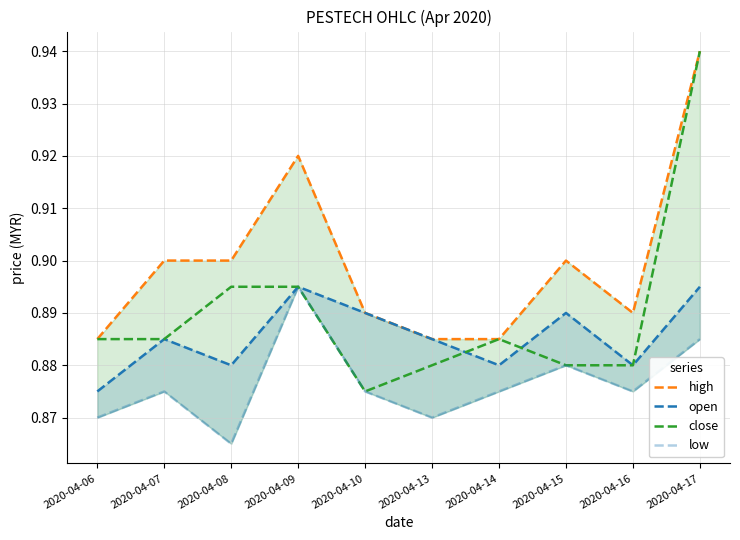

At which label is low closest to 0?

2020-04-08